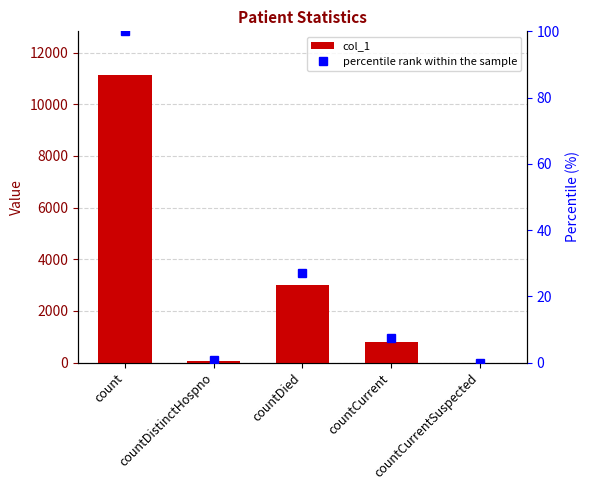

Is the value of col_1 at countDied greater than the value of percentile rank within the sample at countDistinctHospno?

Yes